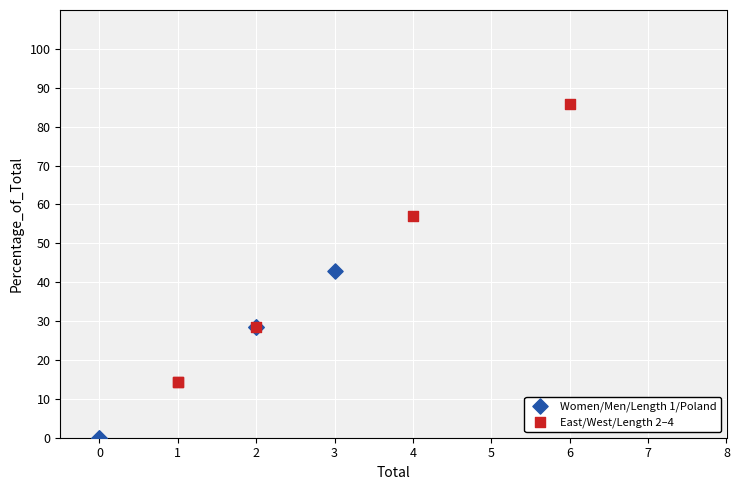

Which series contains the lowest Y value?

Women/Men/Length 1/Poland